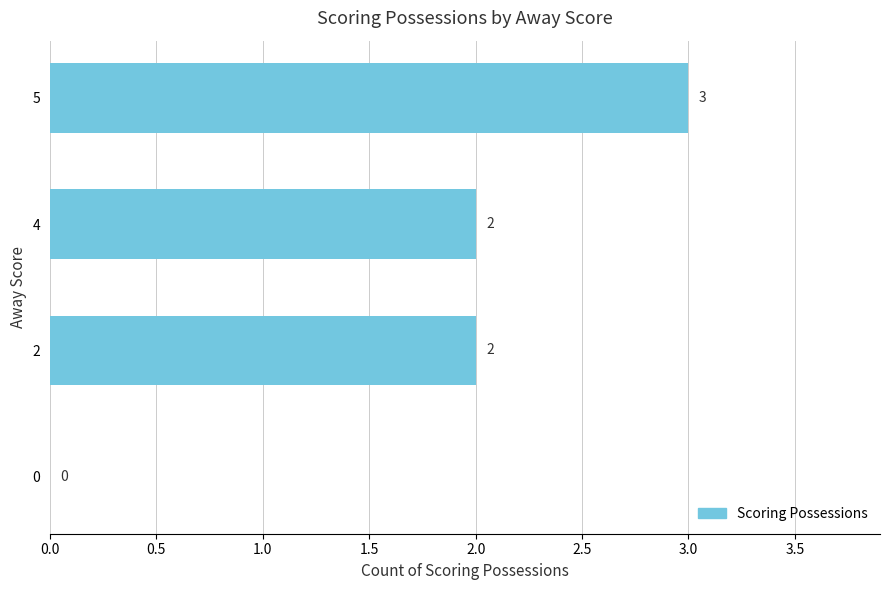

What is the sum of all values?

7